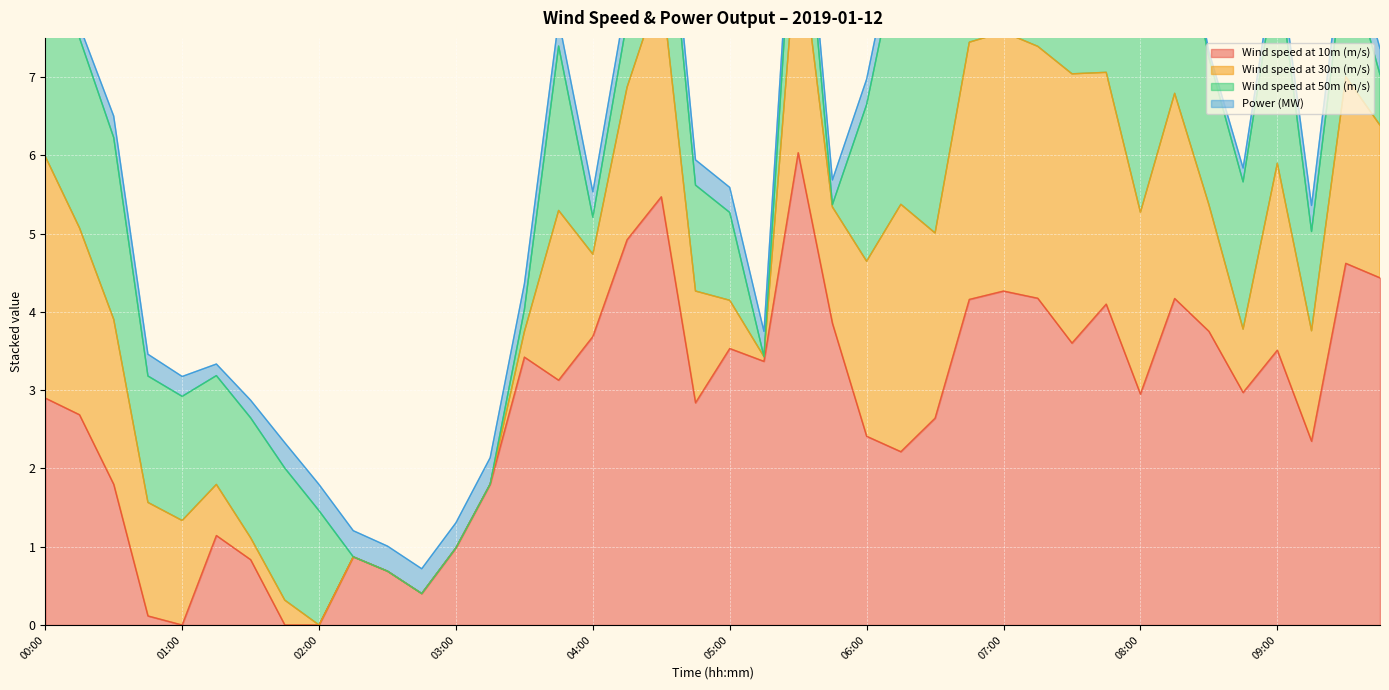

What position from the left is 07:00?

29